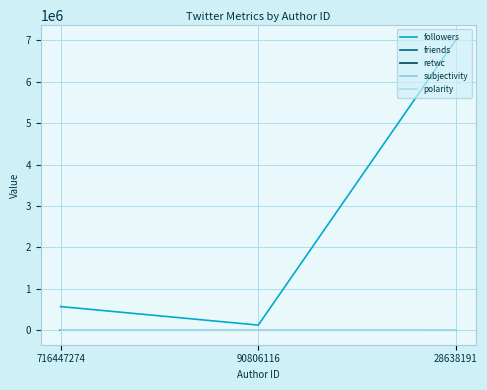

Does the chart have visible grid lines?

Yes